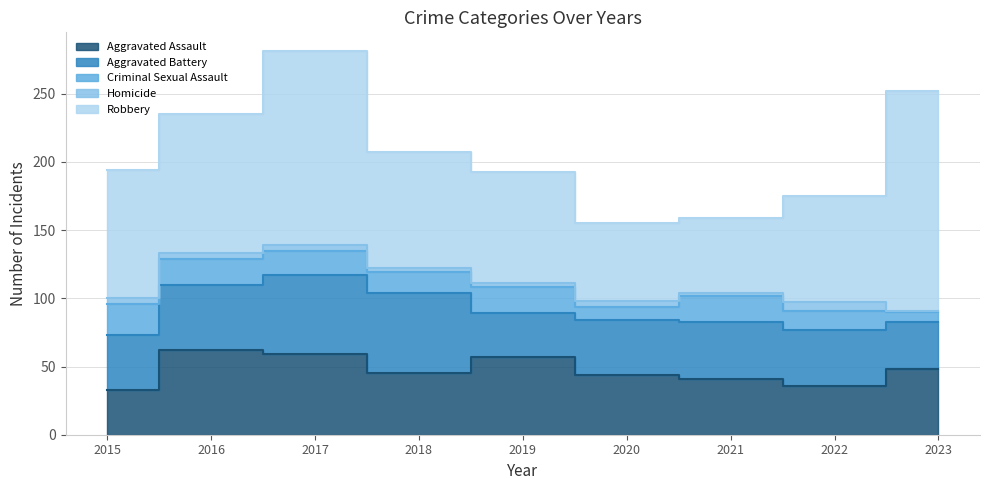

What is the difference between the maximum and second lowest values in the Robbery series?

104